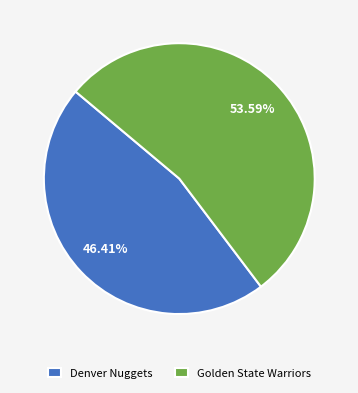

How many segments does this pie chart have?

2